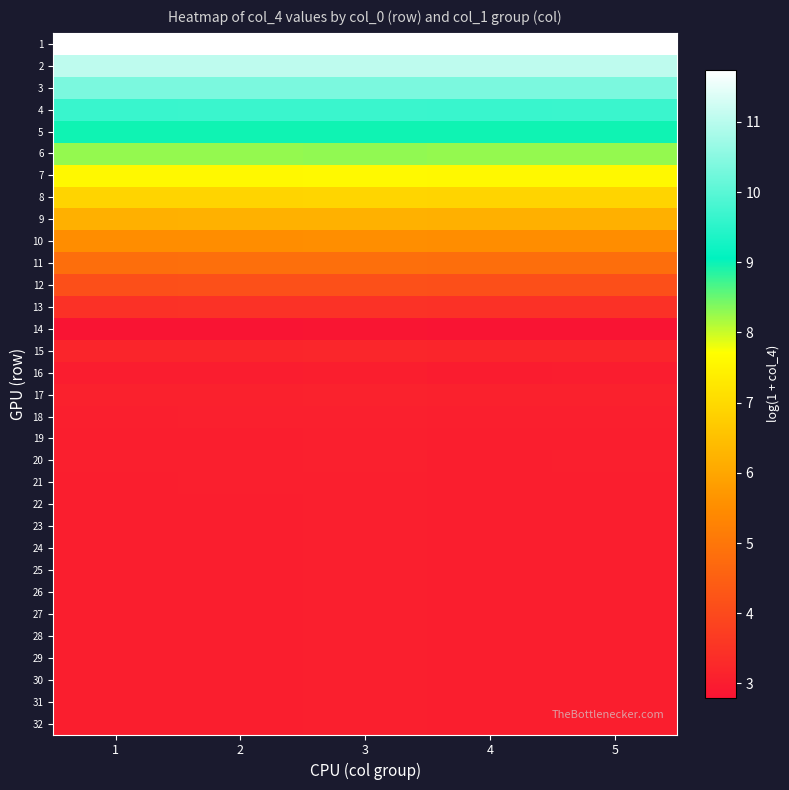

Reading right to left, what are all the values shown in this chart?

1: 5=11.7	4=11.7	3=11.7	2=11.7	1=11.7
2: 5=11.1	4=11.1	3=11.1	2=11.1	1=11.1
3: 5=10.4	4=10.4	3=10.4	2=10.4	1=10.4
4: 5=9.7	4=9.7	3=9.7	2=9.7	1=9.7
5: 5=9.0	4=9.0	3=9.0	2=9.0	1=9.0
6: 5=8.3	4=8.3	3=8.3	2=8.3	1=8.3
7: 5=7.6	4=7.6	3=7.6	2=7.6	1=7.6
8: 5=6.9	4=6.9	3=6.9	2=6.9	1=6.9
9: 5=6.2	4=6.2	3=6.2	2=6.2	1=6.2
10: 5=5.5	4=5.5	3=5.5	2=5.5	1=5.5
11: 5=4.8	4=4.8	3=4.8	2=4.8	1=4.8
12: 5=4.1	4=4.1	3=4.2	2=4.1	1=4.1
13: 5=3.5	4=3.5	3=3.5	2=3.5	1=3.5
14: 5=2.8	4=2.8	3=2.8	2=2.8	1=2.8
15: 5=3.2	4=3.2	3=3.2	2=3.2	1=3.2
16: 5=3.0	4=3.0	3=3.0	2=3.0	1=3.0
17: 5=3.1	4=3.1	3=3.1	2=3.1	1=3.1
18: 5=3.1	4=3.1	3=3.1	2=3.1	1=3.1
19: 5=3.0	4=3.0	3=3.0	2=3.0	1=3.0
20: 5=3.0	4=3.0	3=3.1	2=3.0	1=3.0
21: 5=3.0	4=3.0	3=3.1	2=3.0	1=3.0
22: 5=3.0	4=3.0	3=3.0	2=3.0	1=3.0
23: 5=3.0	4=3.0	3=3.0	2=3.0	1=3.0
24: 5=3.0	4=3.0	3=3.0	2=3.0	1=3.0
25: 5=3.0	4=3.0	3=3.0	2=3.0	1=3.0
26: 5=3.0	4=3.0	3=3.0	2=3.0	1=3.0
27: 5=3.0	4=3.0	3=3.0	2=3.0	1=3.0
28: 5=3.0	4=3.0	3=3.0	2=3.0	1=3.0
29: 5=3.0	4=3.0	3=3.0	2=3.0	1=3.0
30: 5=3.0	4=3.0	3=3.0	2=3.0	1=3.0
31: 5=3.0	4=3.0	3=3.0	2=3.0	1=3.0
32: 5=3.0	4=3.0	3=3.0	2=3.0	1=3.0